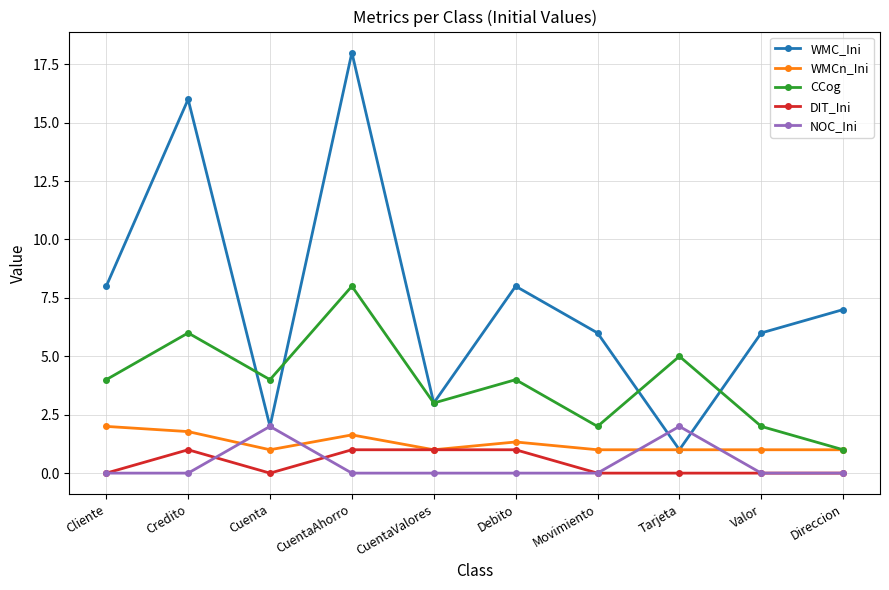

What are all the series names shown in the legend?

WMC_Ini, WMCn_Ini, CCog, DIT_Ini, NOC_Ini